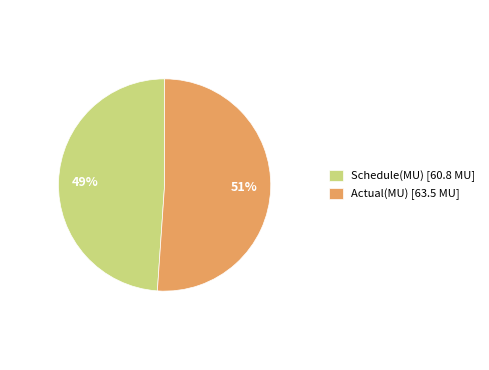

How many segments does this pie chart have?

2